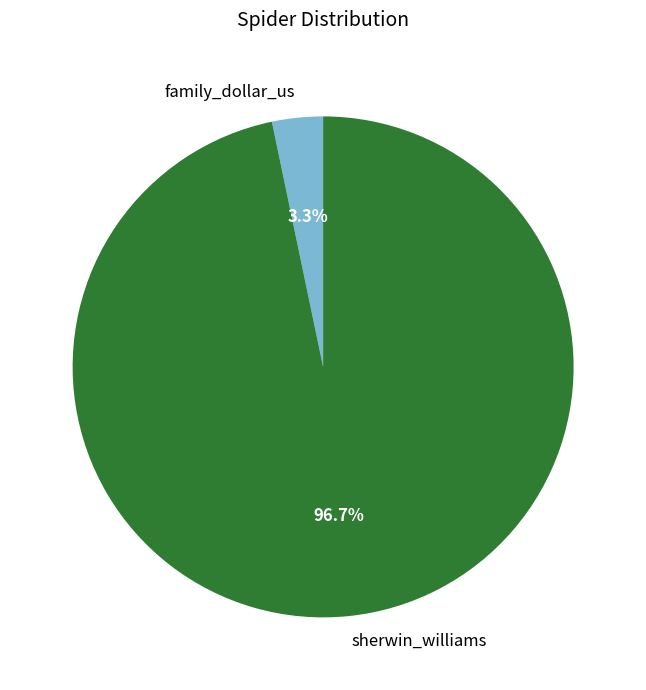

How many slices are in this pie chart?

2